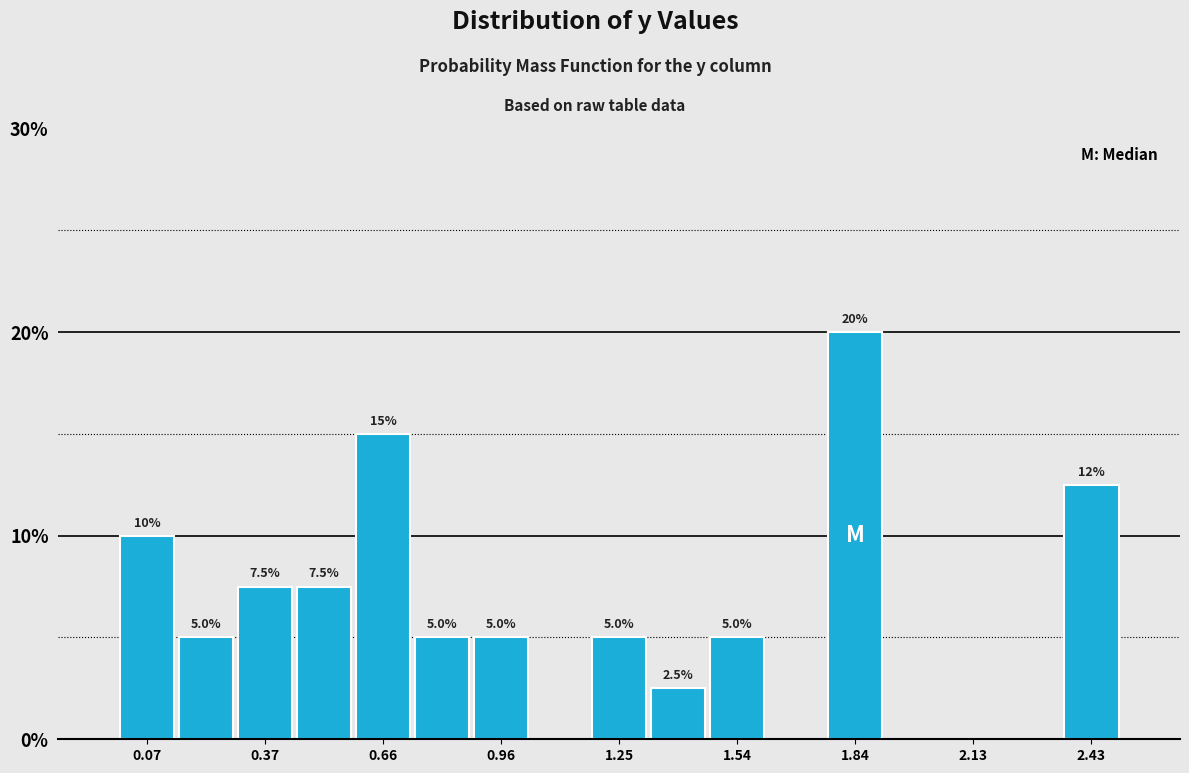

Read against the x-axis, roughly where is the centre of the tallest bar?

1.85